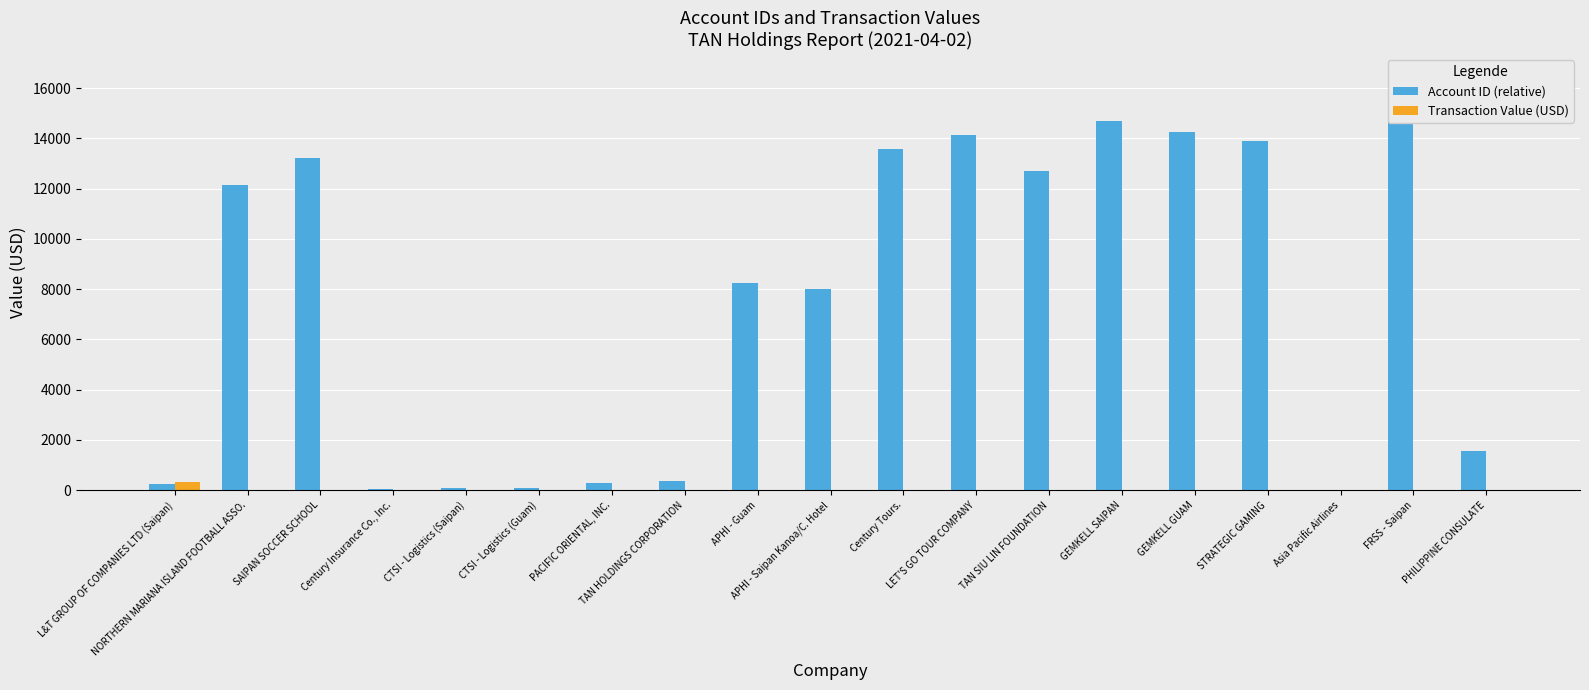

How many distinct data groups are displayed?

2